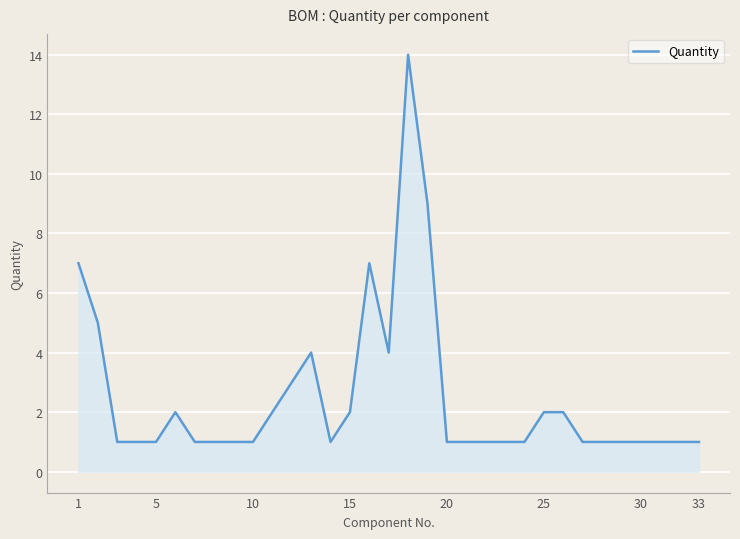

What is the greatest value displayed?

14